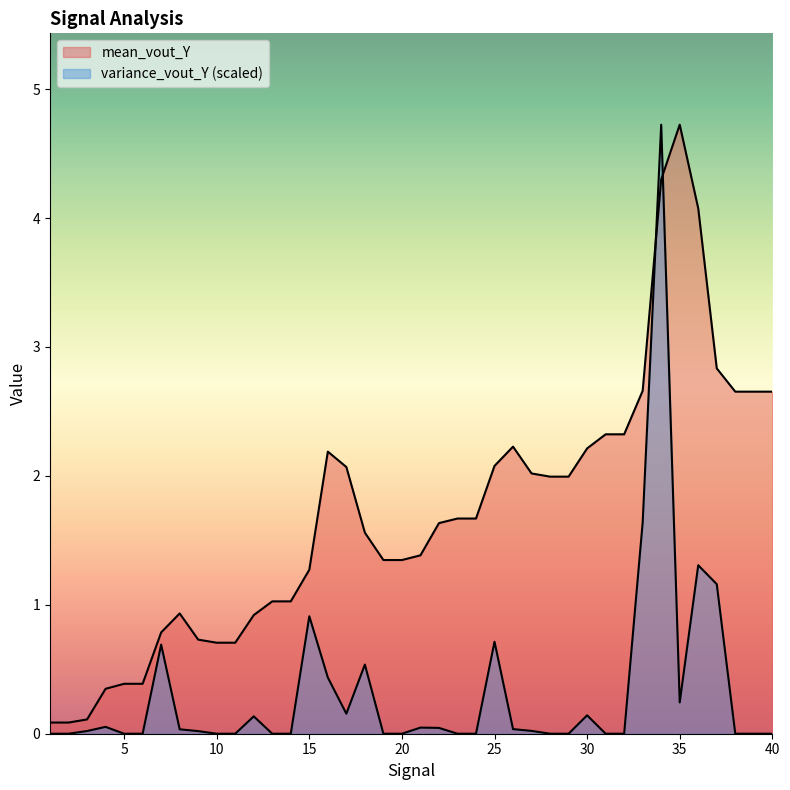

True or false: variance_vout_Y has a value of 0.0 at 11.

False